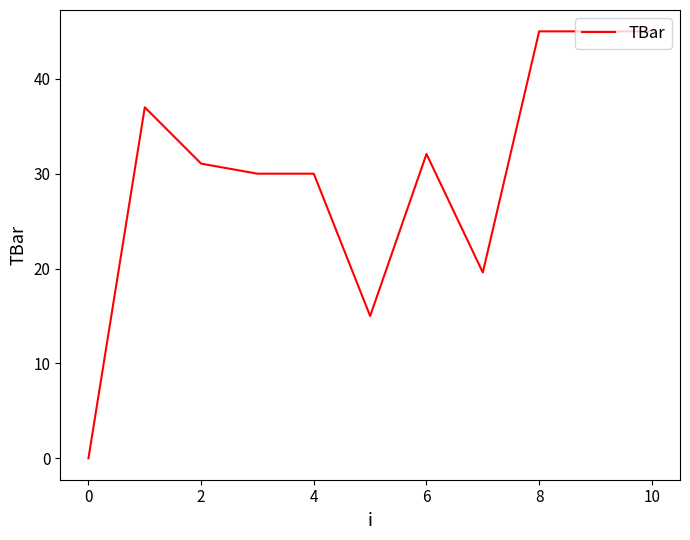

Reading left to right, what are all the values shown in this chart?

0.0	37.0	31.1	30.0	30.0	15.0	32.1	19.6	45.0	45.0	45.0